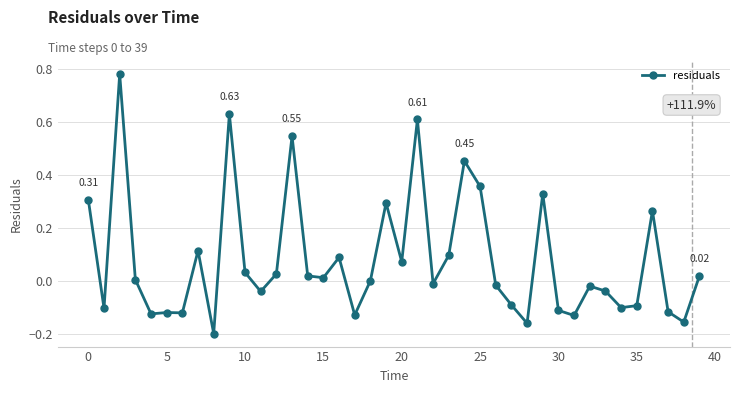

What is the difference between the maximum and minimum values?

1.0